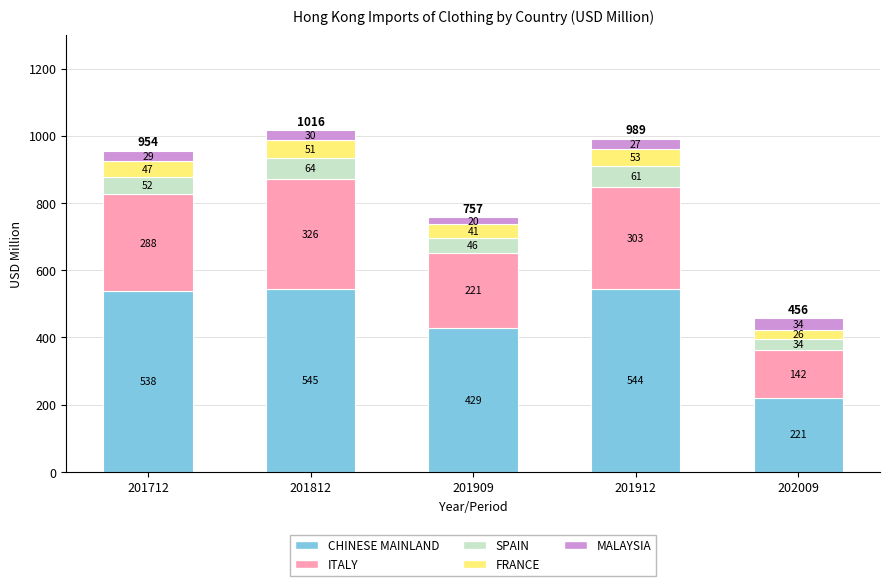

Where is CHINESE MAINLAND nearest to the value 383?

201909